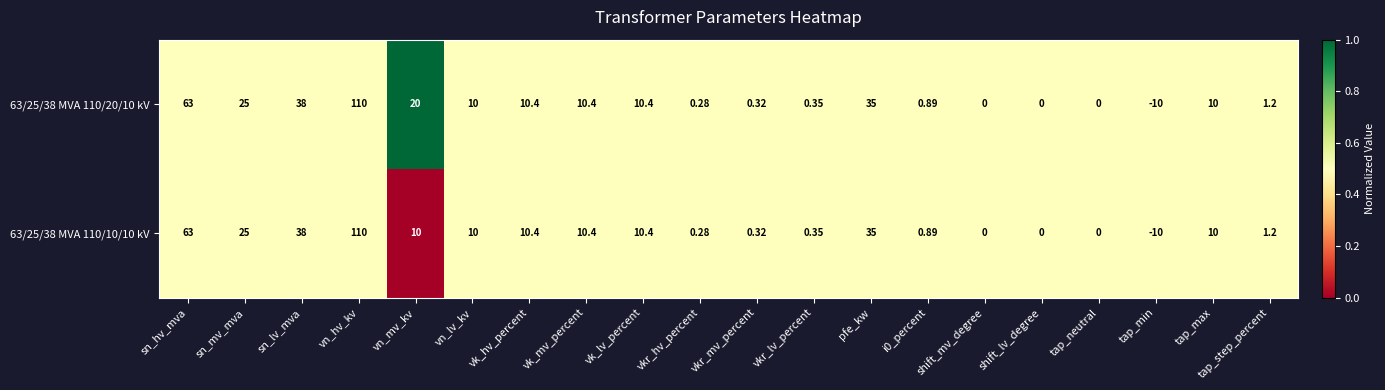

Which label corresponds to the largest value in the chart?

vn_hv_kv